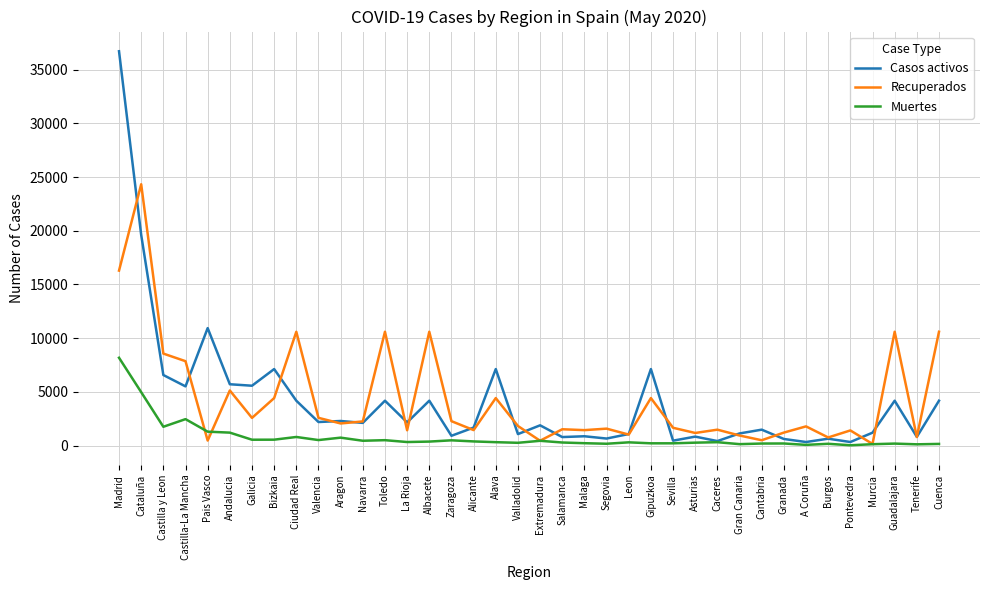

At which category does Muertes reach its first local peak?

Castilla-La Mancha